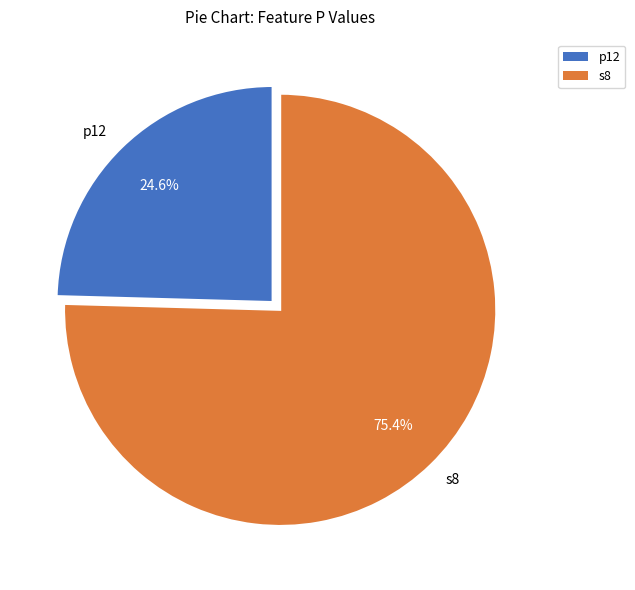

How many slices are in this pie chart?

2